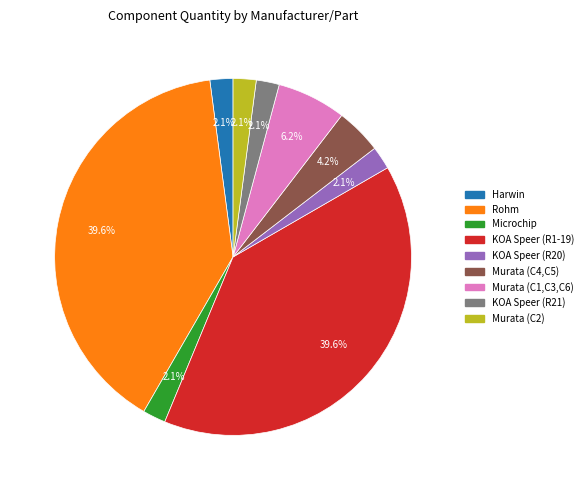

Does any single category account for the majority?

No